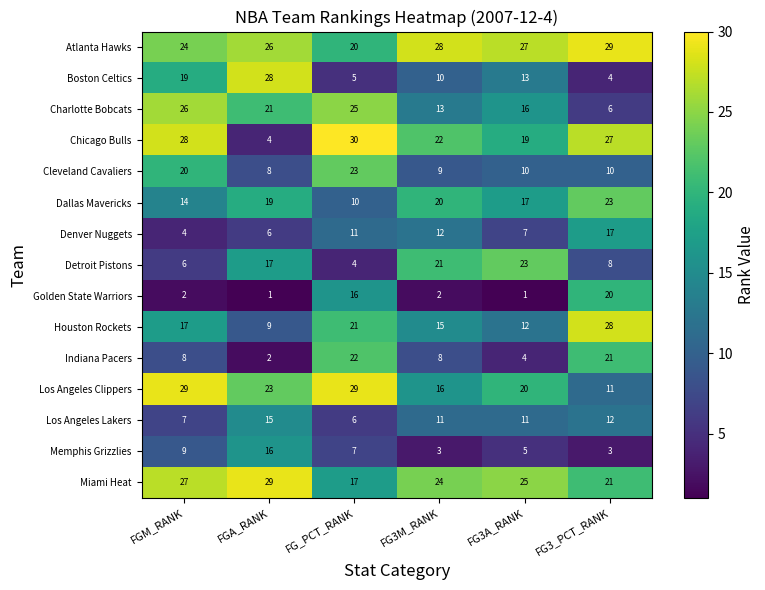

At which label is Chicago Bulls closest to 17?

FG3A_RANK